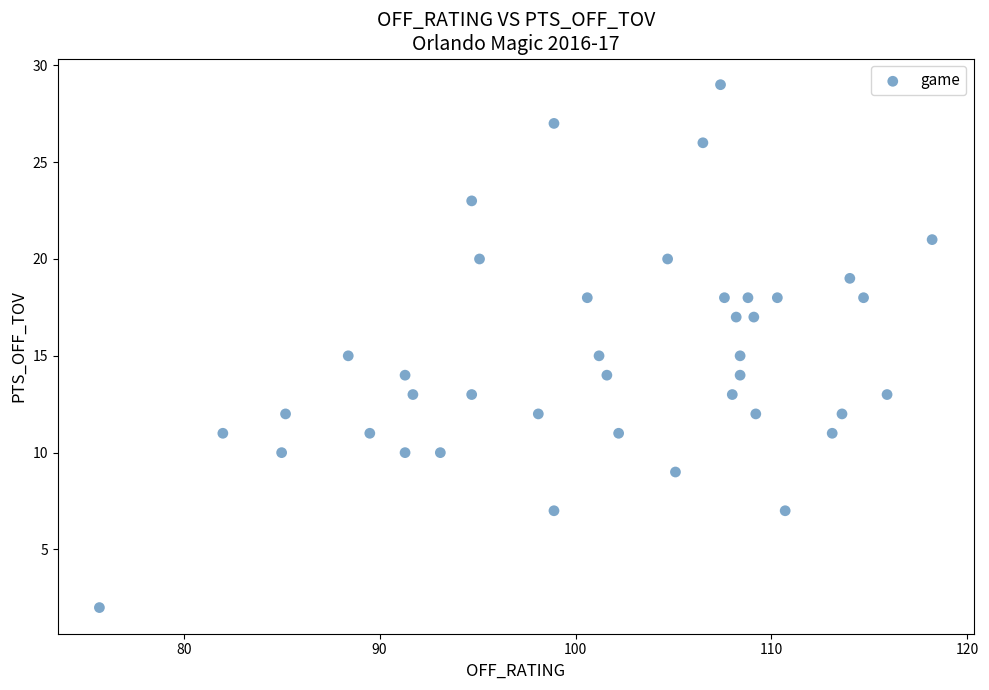

What is the range of Y values (max minus min)?

27